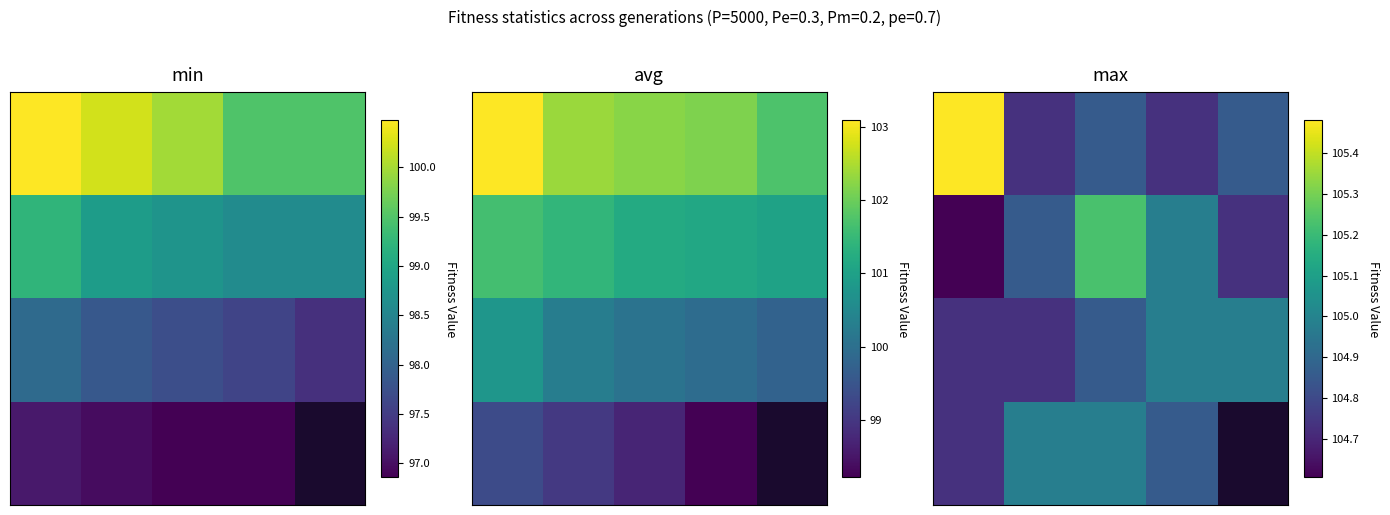

How many data points does each series have?

5